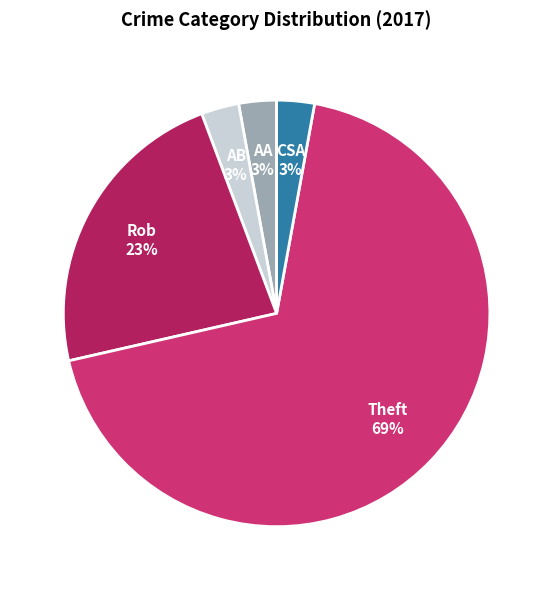

Is there a majority slice in this chart?

Yes